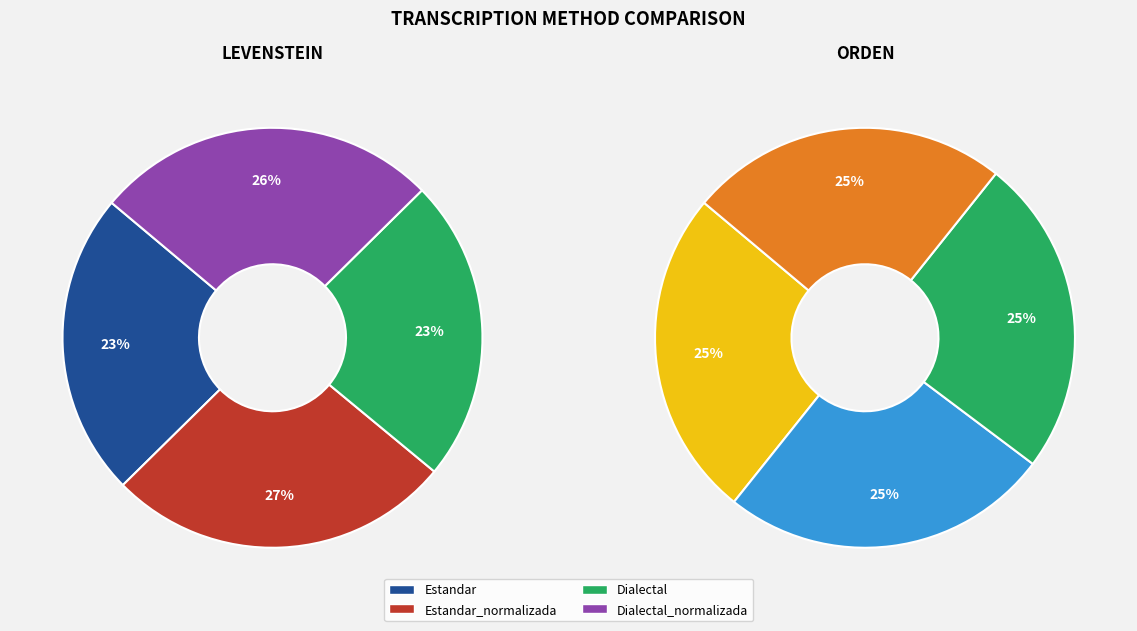

At Dialectal, list the series in order from smallest to largest.

Levenstein, Orden